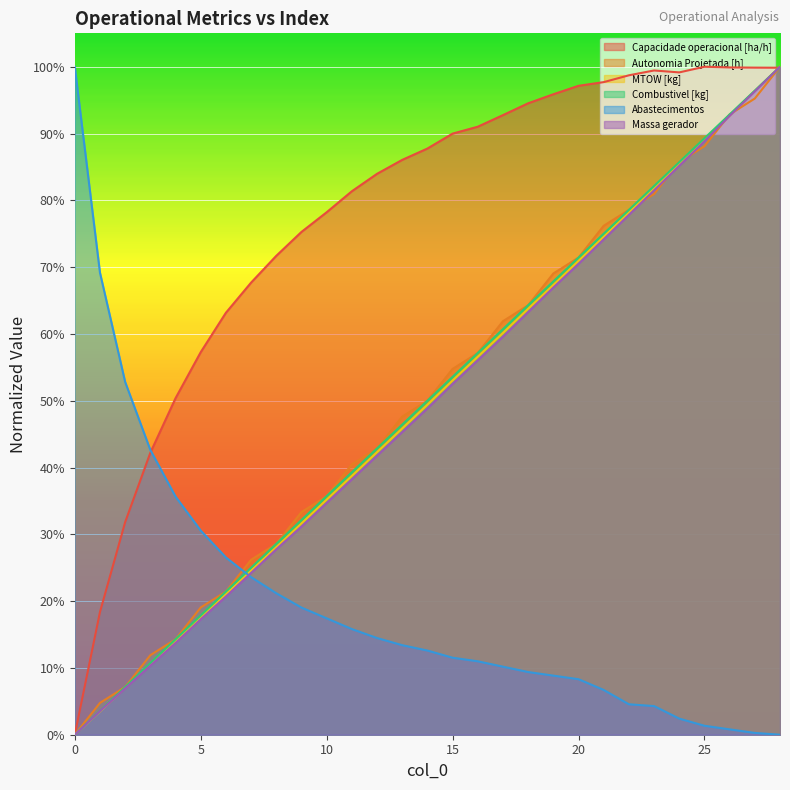

What is the average value of the Combustivel [kg] series?

0.5